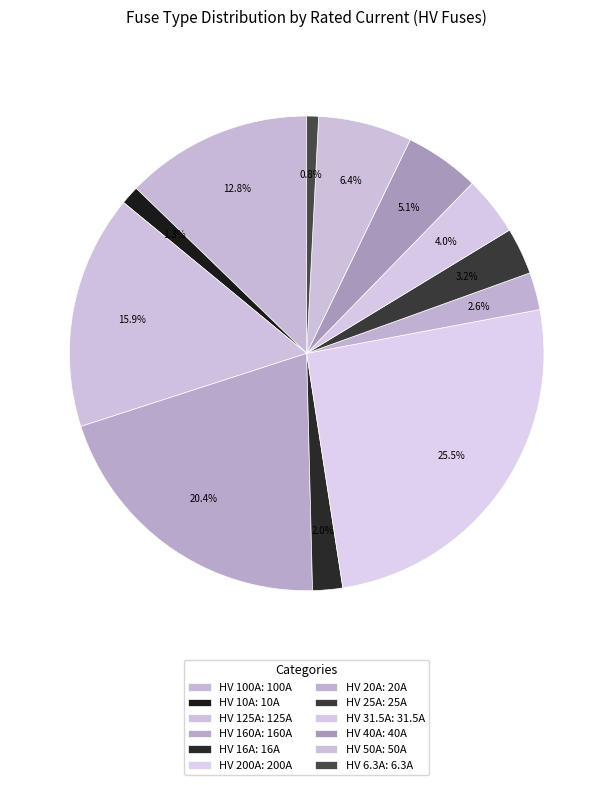

Count the number of slices in the pie.

12